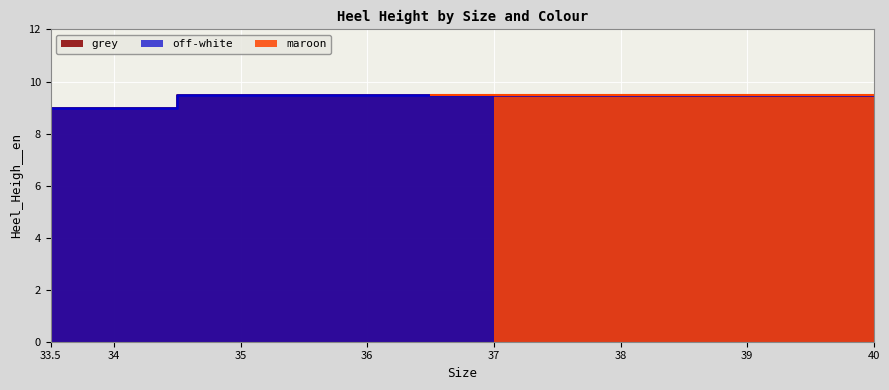

True or false: off-white and grey intersect in this chart.

False